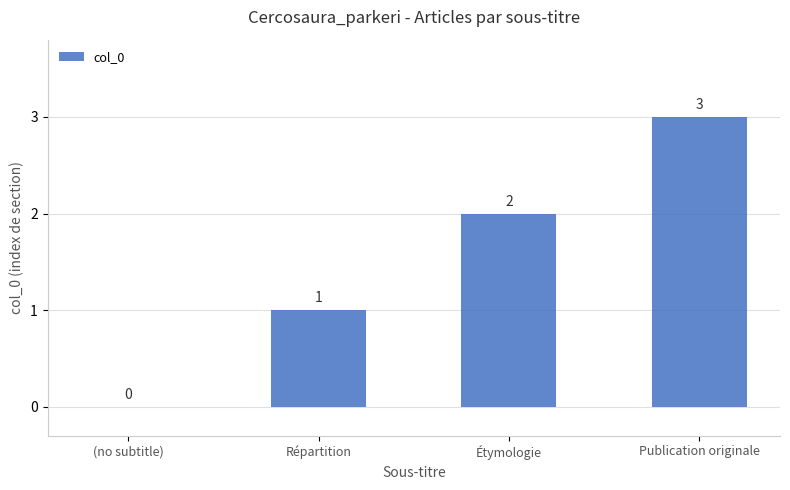

Is it true that the value at Étymologie is 2?

True